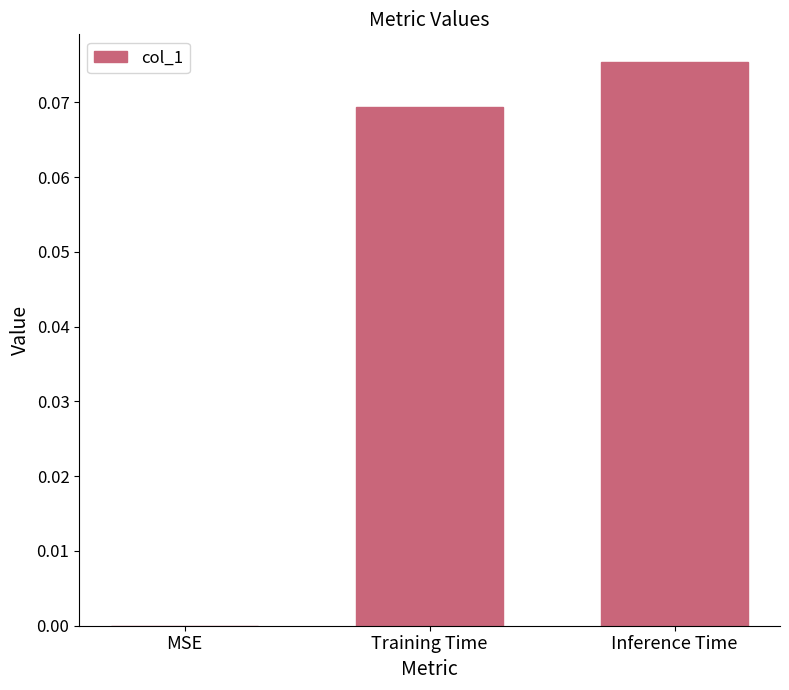

How many data points are above 0?

2